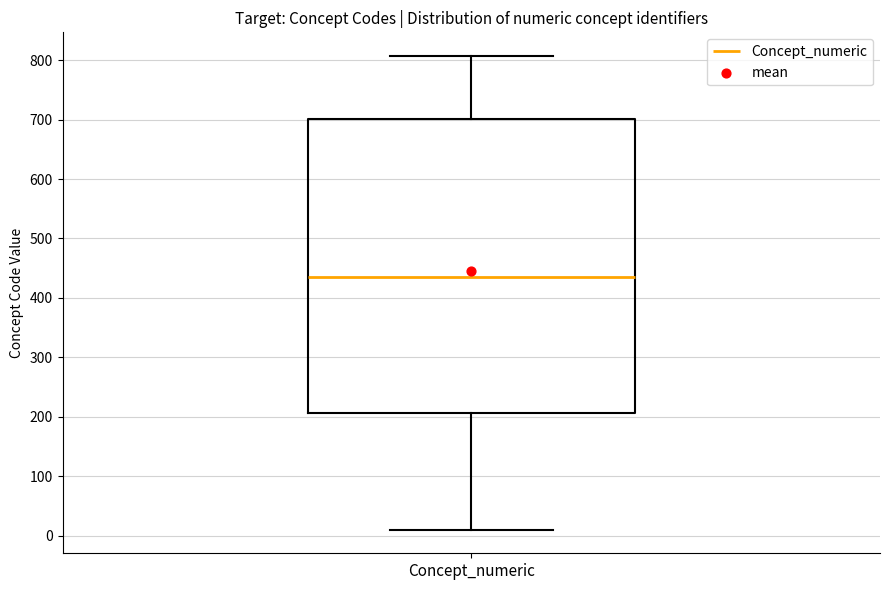

Where does the median line of the box for Concept_numeric sit on the y-axis? The values are not printed on the chart, so give them approximately, as read against the axis.

440